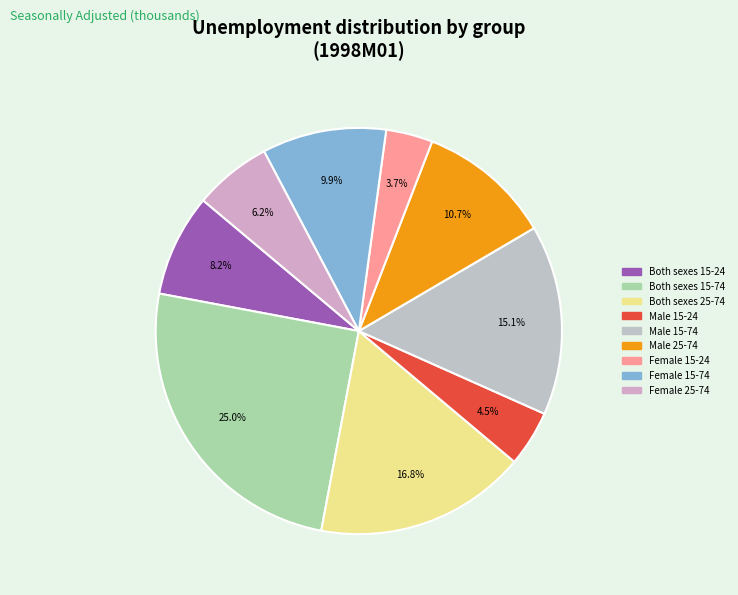

Which slice is the largest?

Both sexes 15-74 years